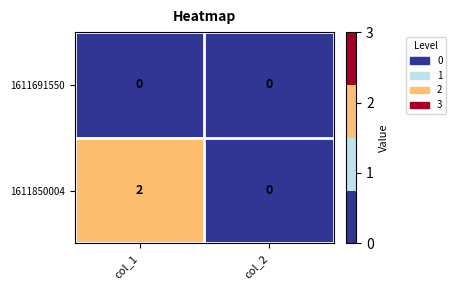

Which series has the widest spread of values?

1611850004